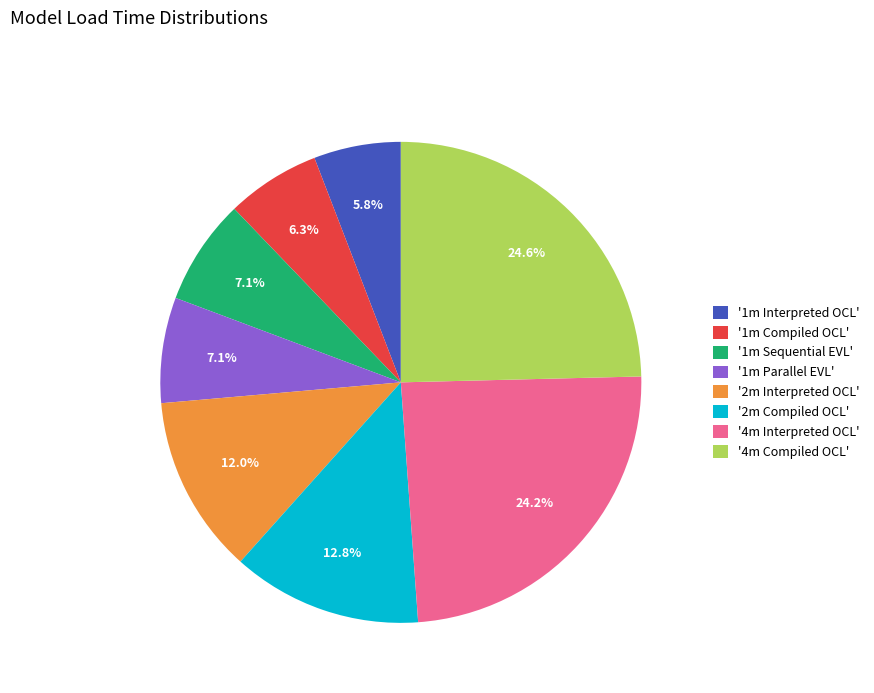

Does '1m Sequential EVL' represent more than half of the total?

No